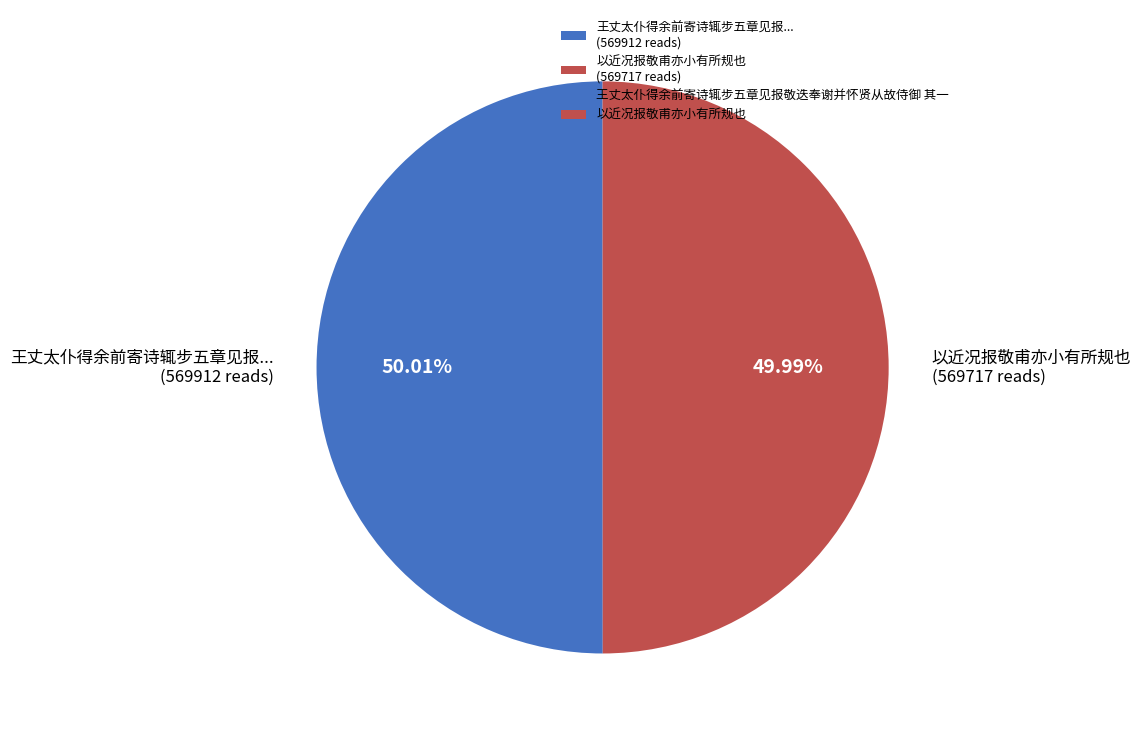

How many segments does this pie chart have?

2